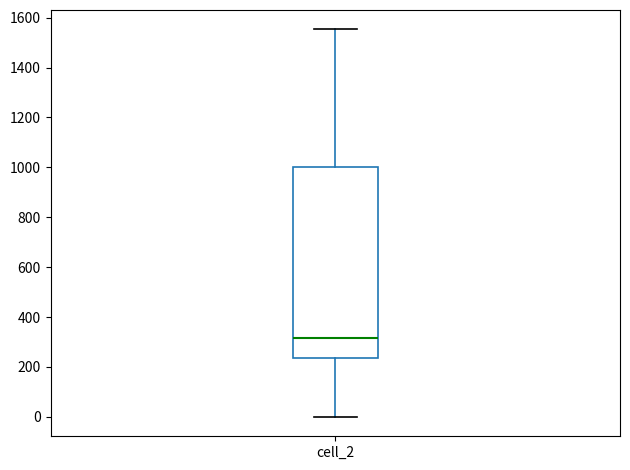

Read this box plot against the y-axis: the position of the median line, the range covered by the box, and the ends of both whiskers. The values are not printed on the chart, so give them approximately, as read against the axis.

median 320, box 240 to 1000, whiskers 0 to 1560